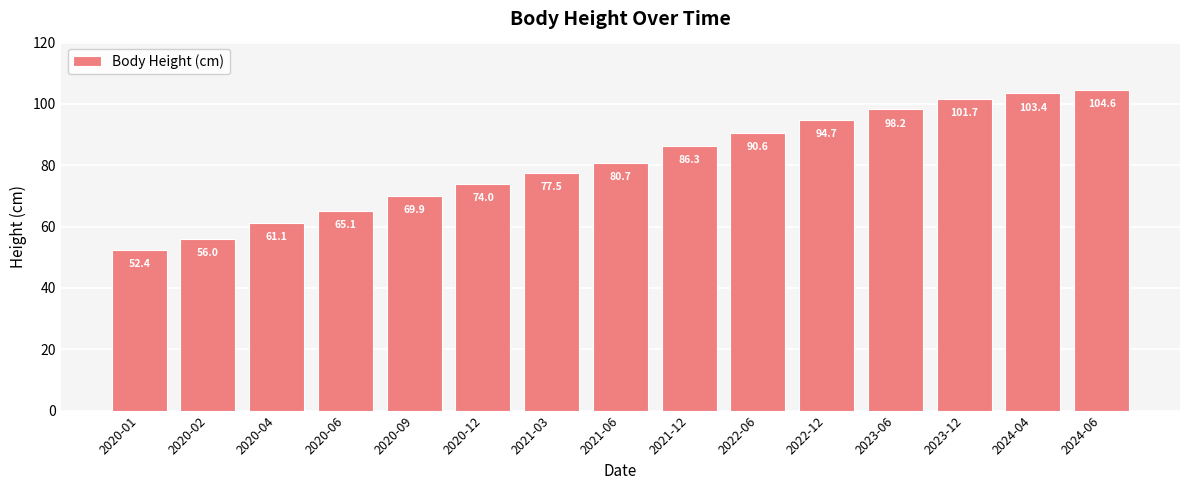

What value does the data have at 2020-09?

69.9